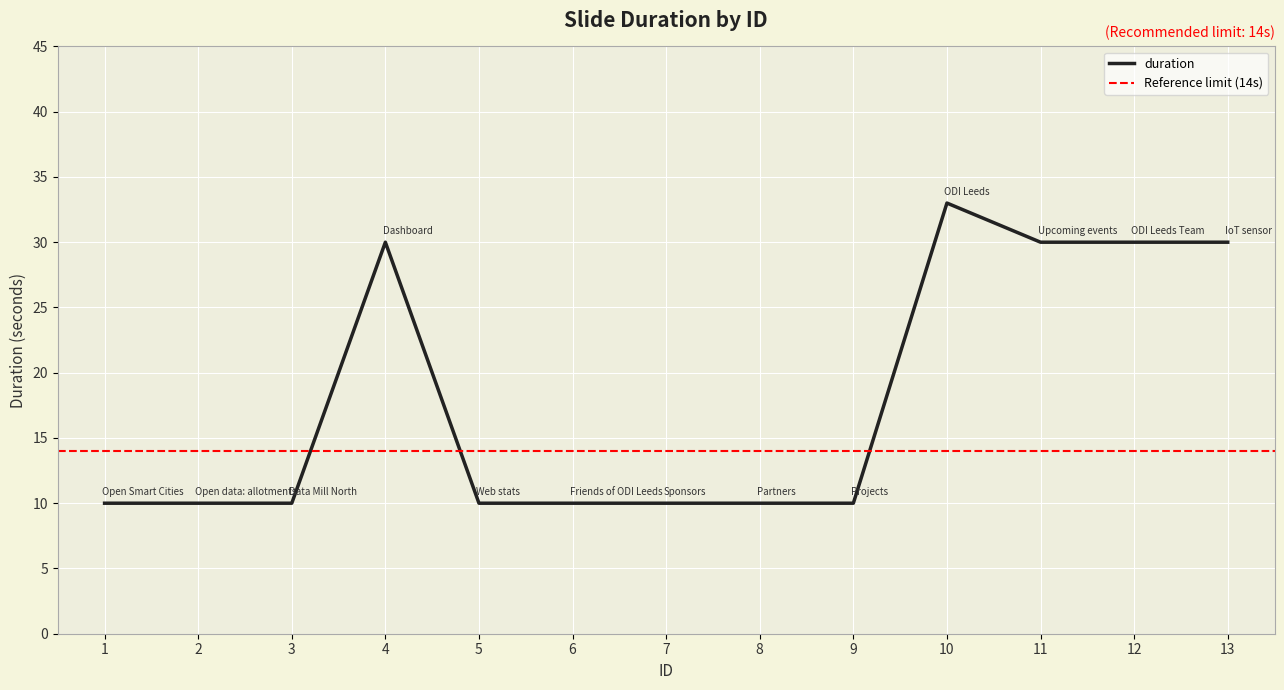

What is the difference between the second highest and minimum values?

20